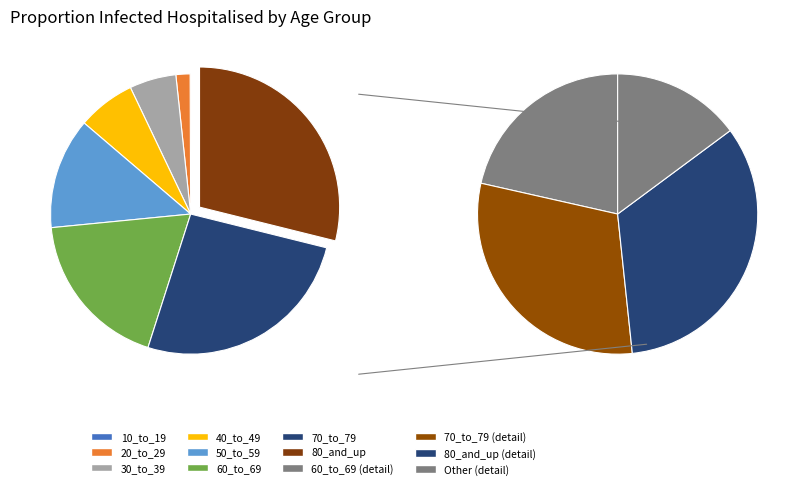

Is the sum of 60_to_69 and 40_to_49 greater than half?

No